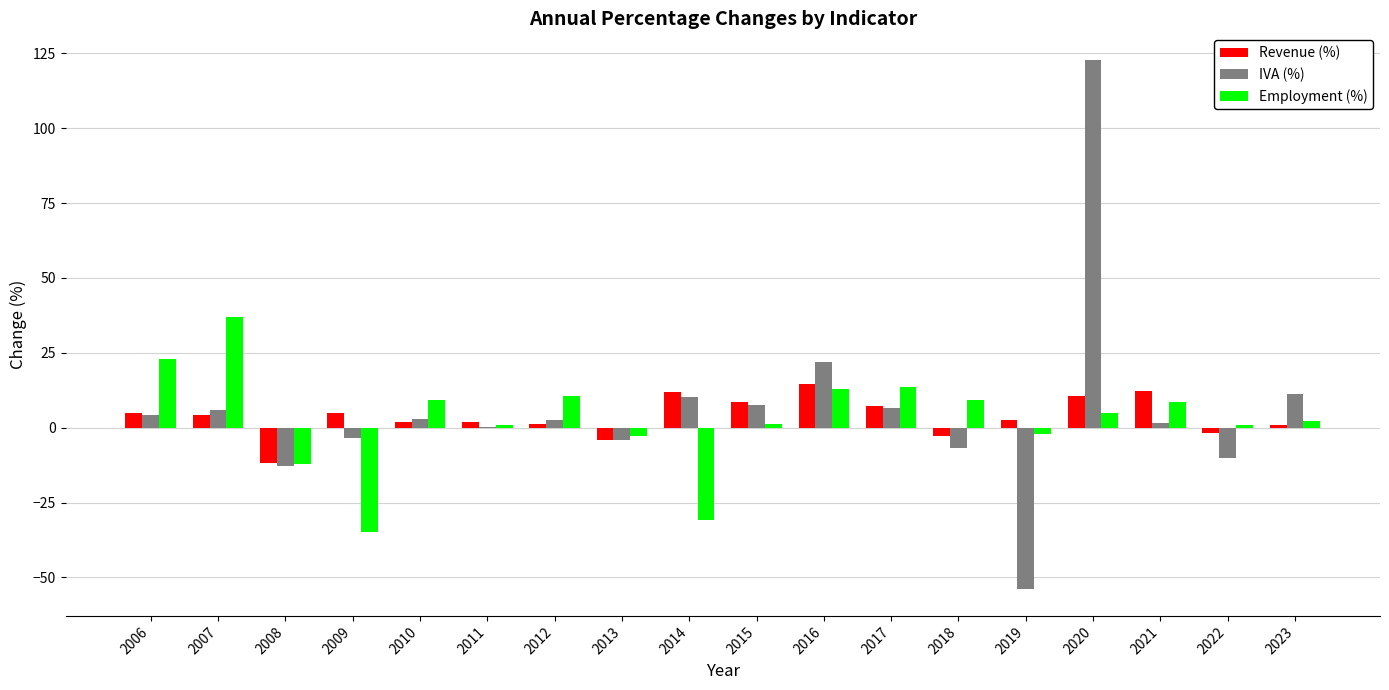

What is the sum of the Revenue (%) values at 2006 and 2010?

6.8